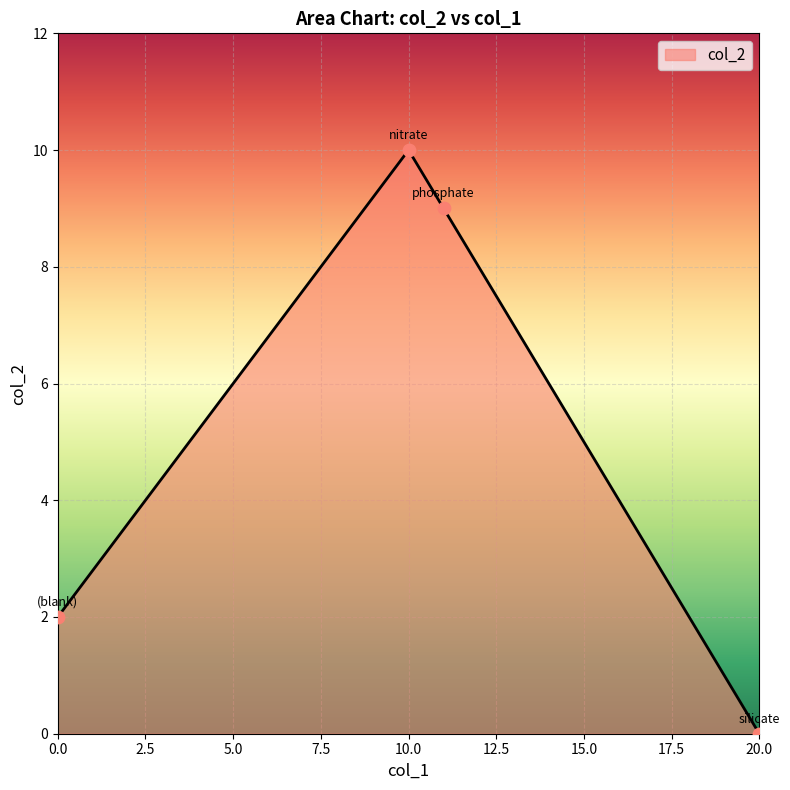

What is the difference between the maximum and second lowest values?

8